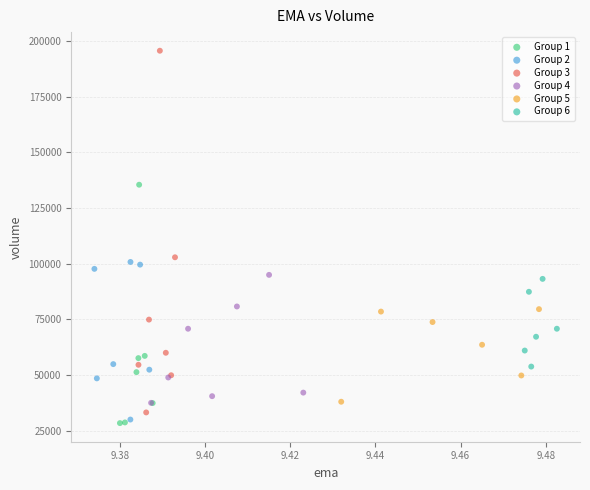

What are all the series names shown in the legend?

Group 1, Group 2, Group 3, Group 4, Group 5, Group 6